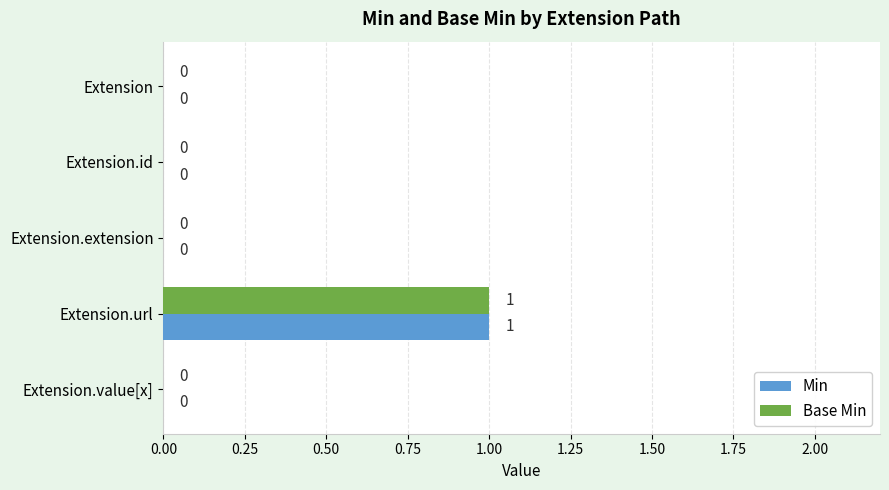

At which label does Min reach its peak?

Extension.url